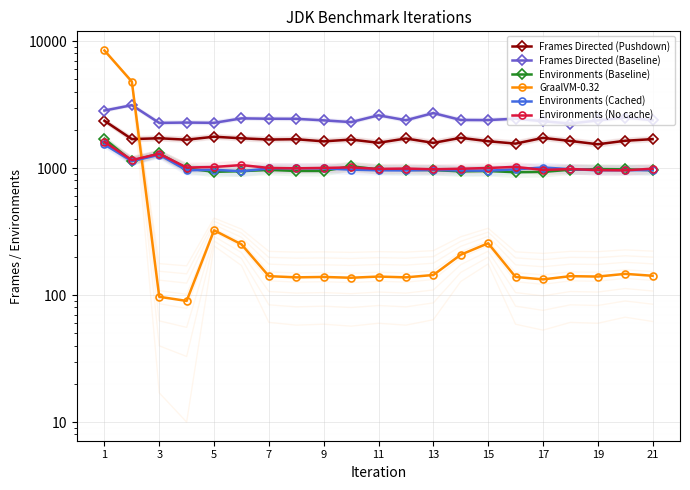

What is the total value across all series at 19?

7138